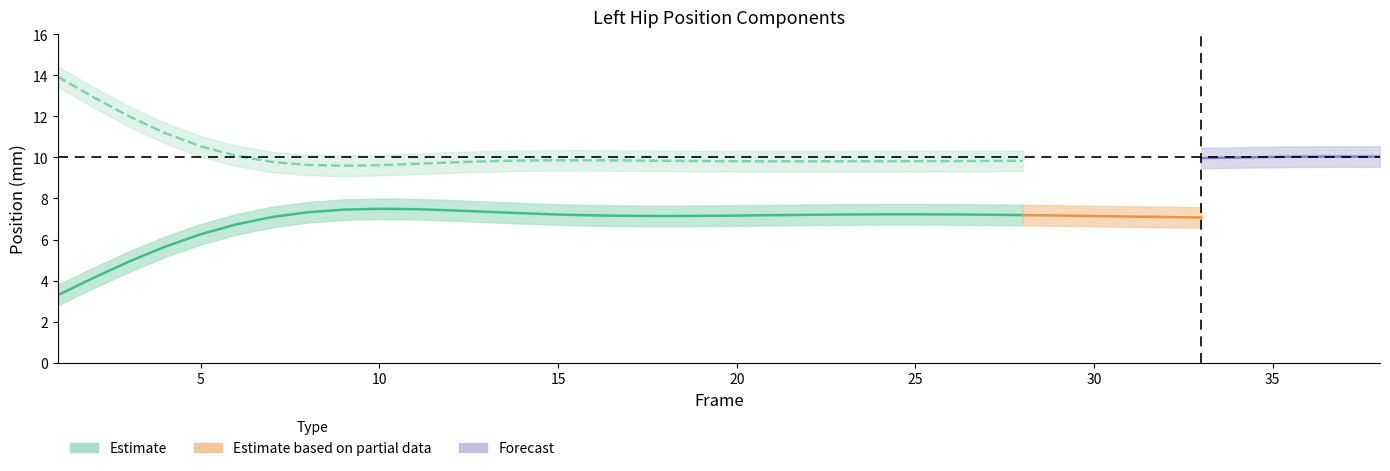

At which category is the sum across all series the highest?

1